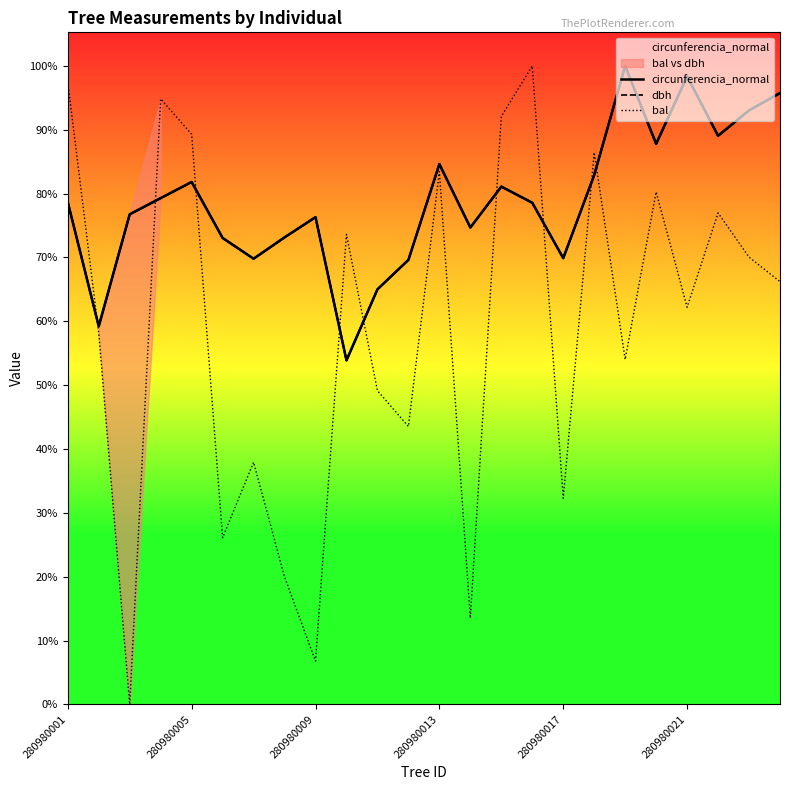

After their last crossing, which series has the higher values: dbh or circunferencia_normal?

circunferencia_normal